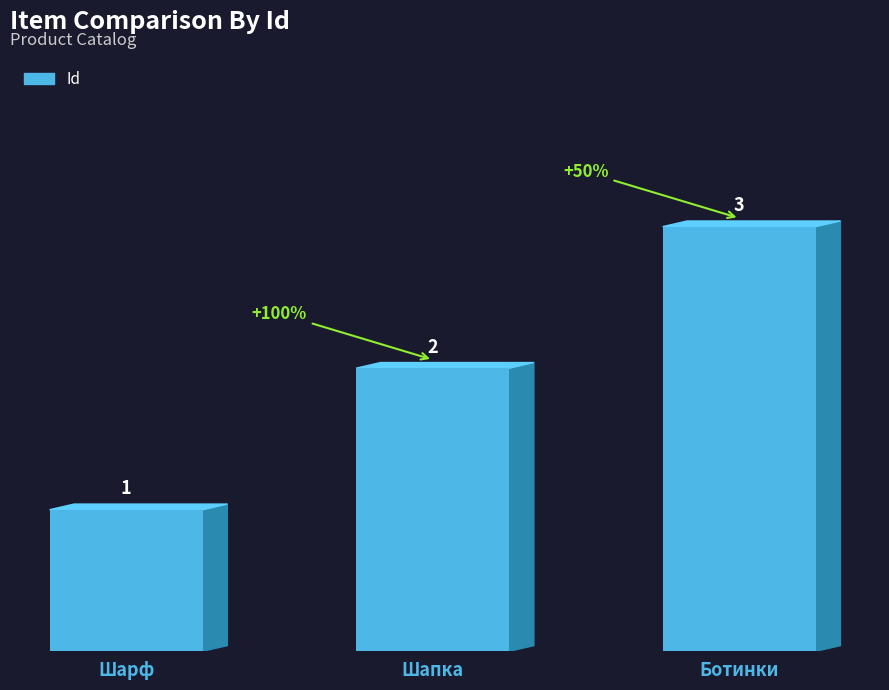

What is the value of the 2nd bar from the left?

2